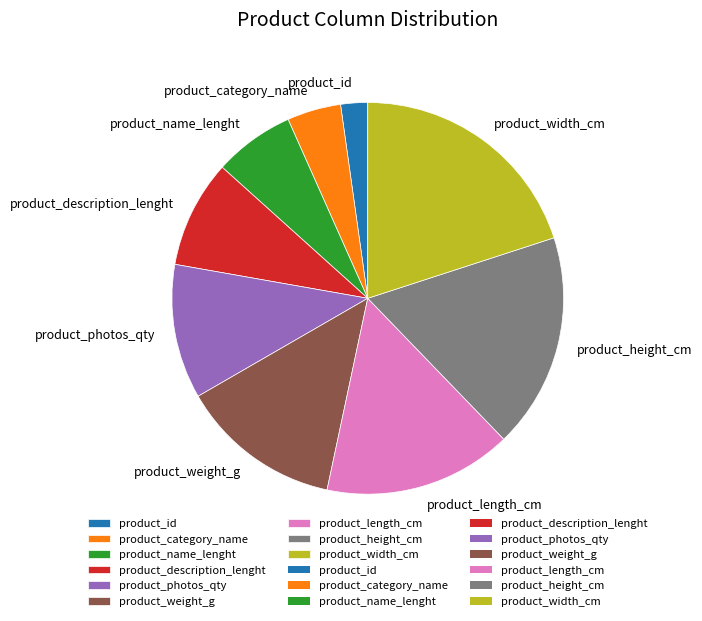

Which slice is the largest?

product_width_cm